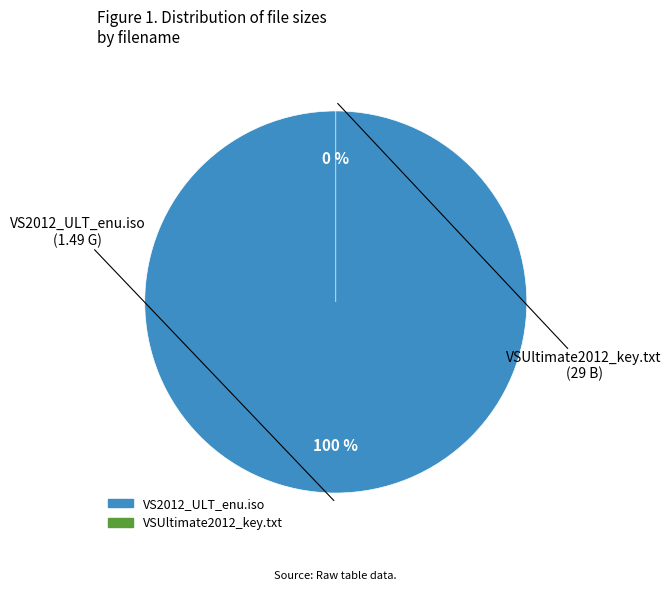

What is the majority slice?

VSUltimate2012_key.txt